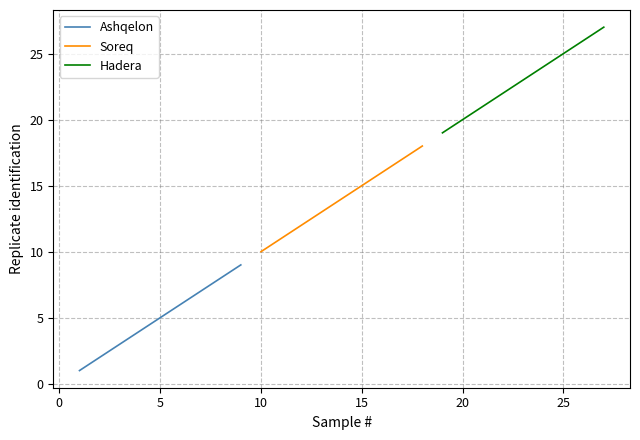

What is the maximum value for Ashqelon?

9